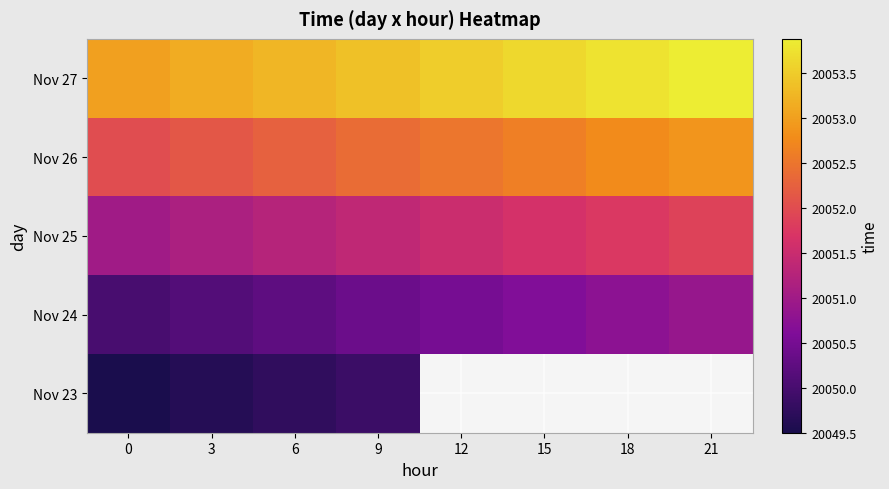

What is the sum of the Nov 27 values at 15 and 3?

40106.8